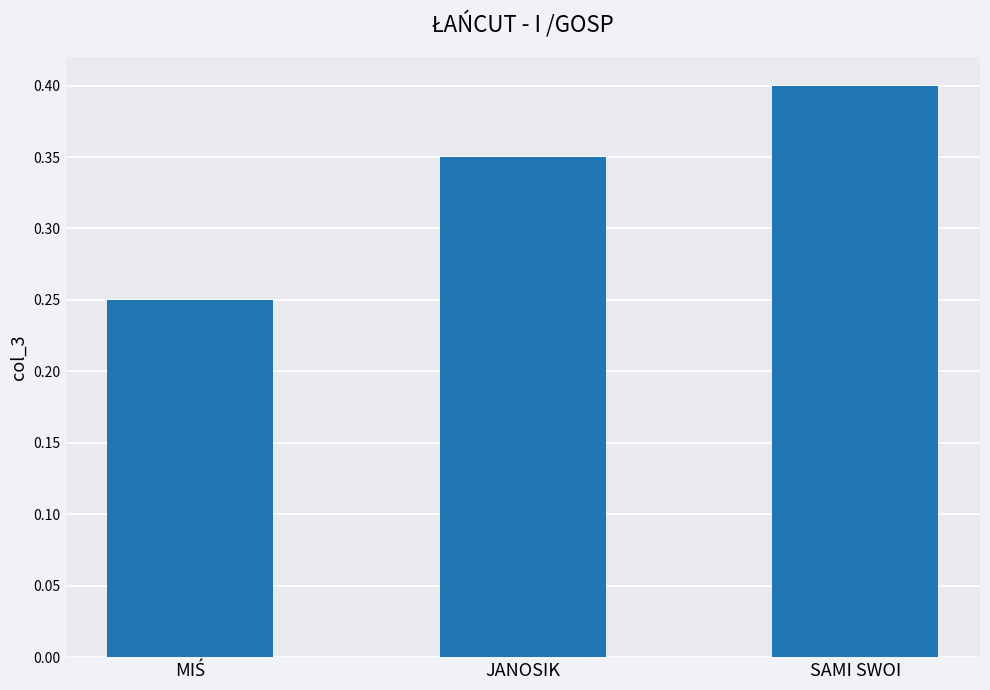

What is the sum of all values?

1.0